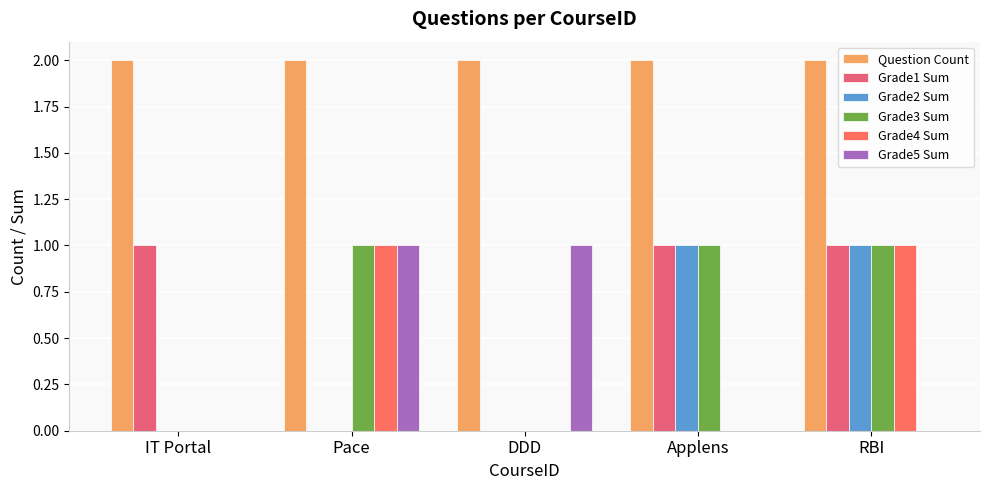

What are all the series names shown in the legend?

Question Count, Grade1 Sum, Grade2 Sum, Grade3 Sum, Grade4 Sum, Grade5 Sum